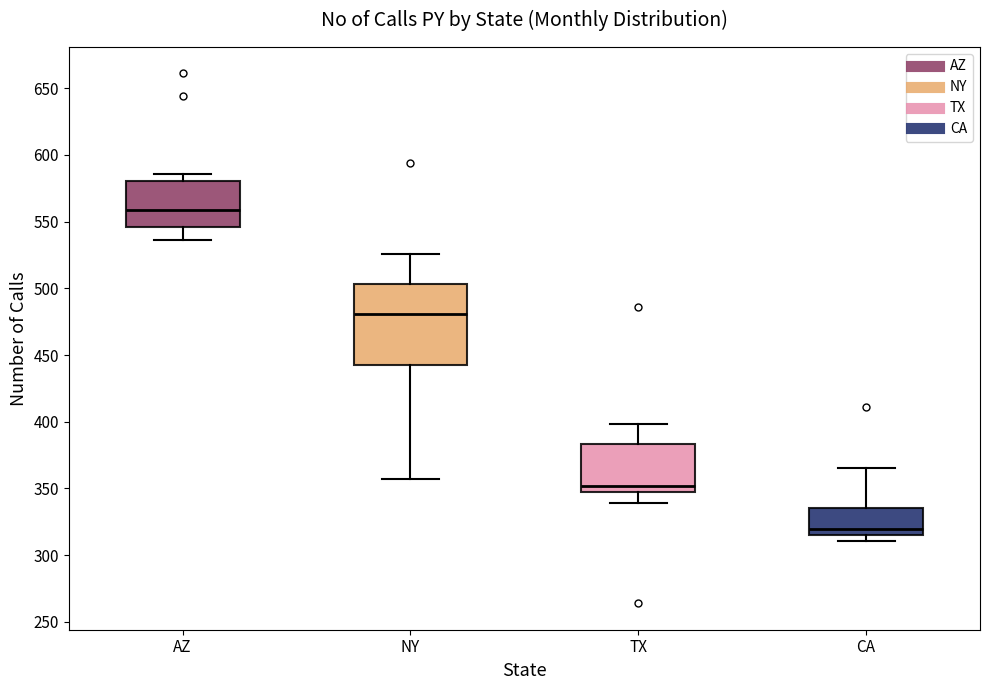

Where is the lower edge of the box for AZ on the y-axis? The values are not printed on the chart, so give them approximately, as read against the axis.

545